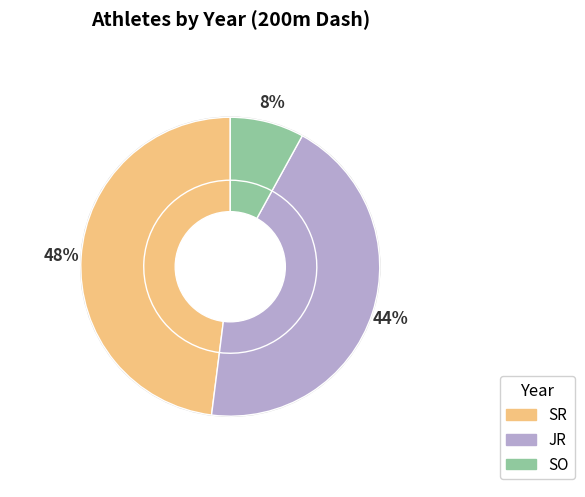

To the nearest percent, what is the average slice percentage?

33%